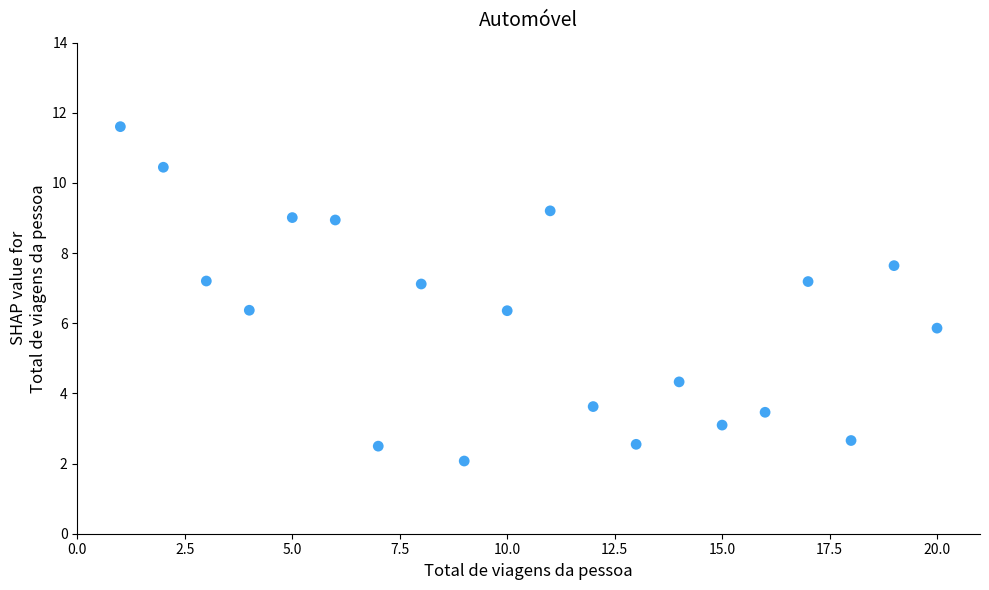

What is the range of Y values (max minus min)?

9.5